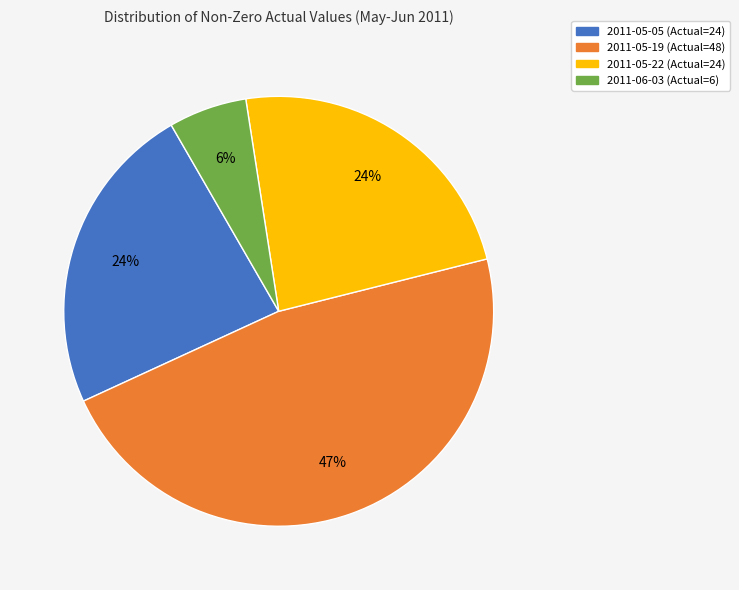

Does any single category account for the majority?

No